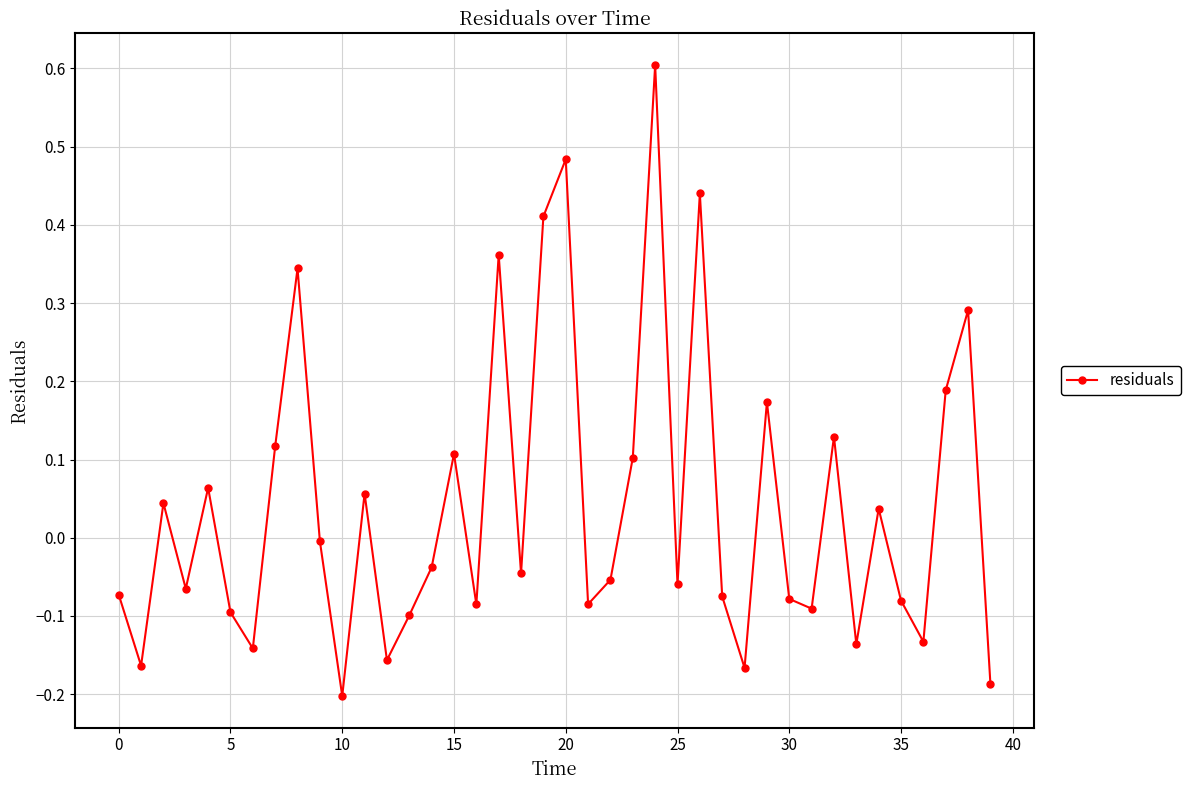

What is the value of the 25th point from the left?

0.6